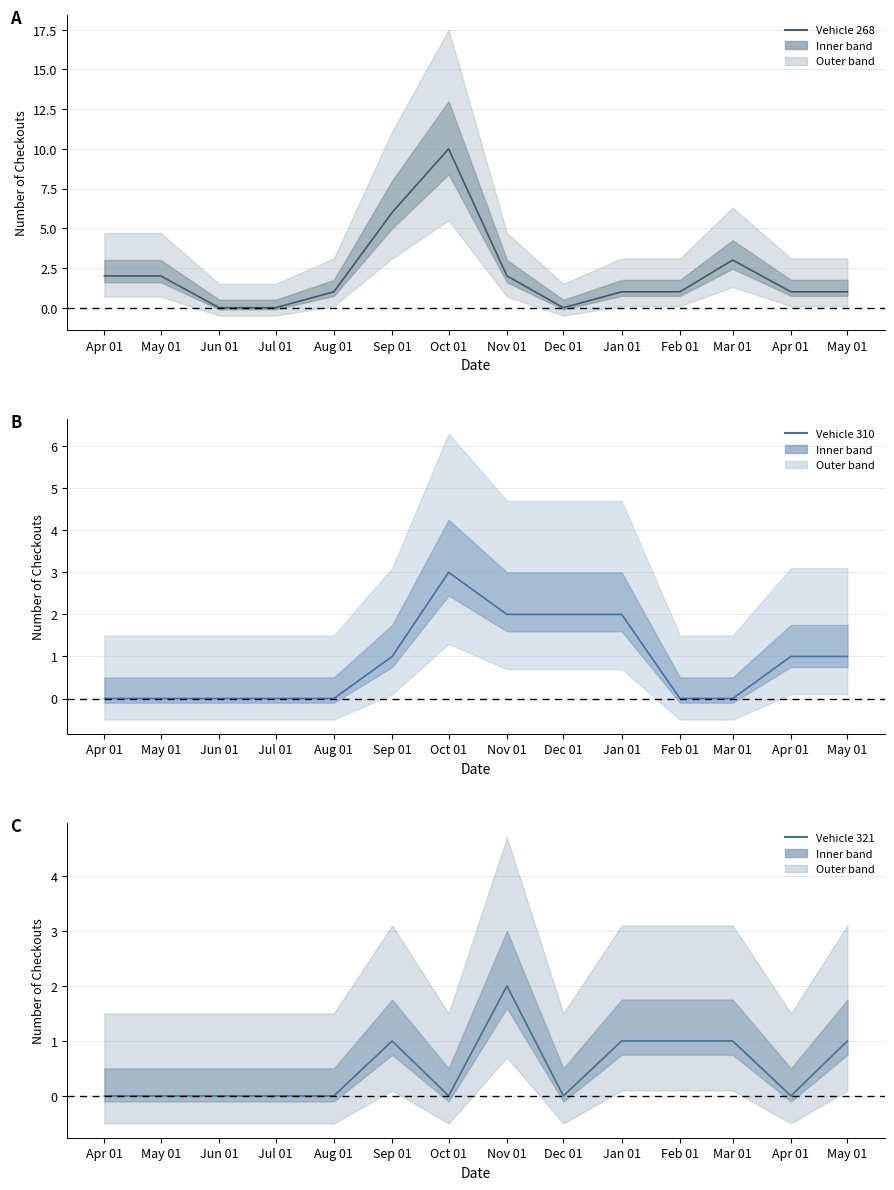

Which has a higher value, Mar 01 or Jan 01?

Mar 01